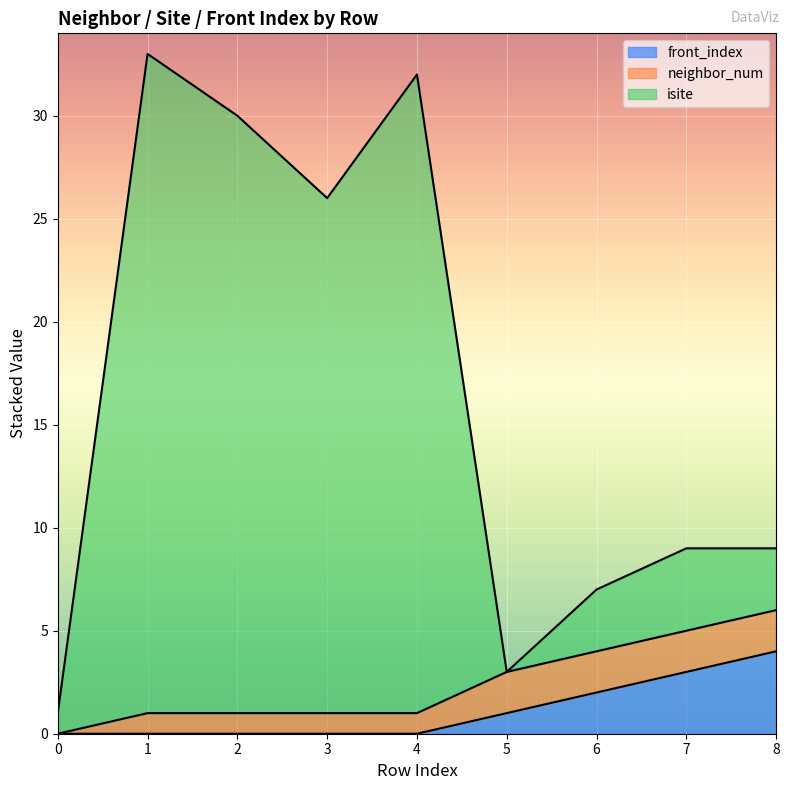

The value of front_index at 4 is 0. True or false?

True